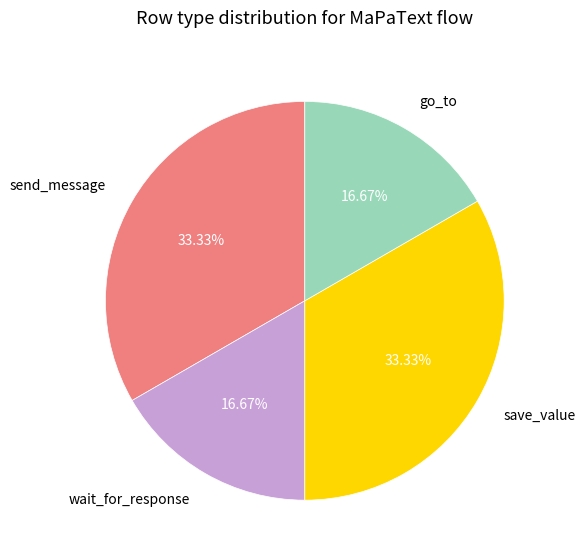

Does any single category account for the majority?

No